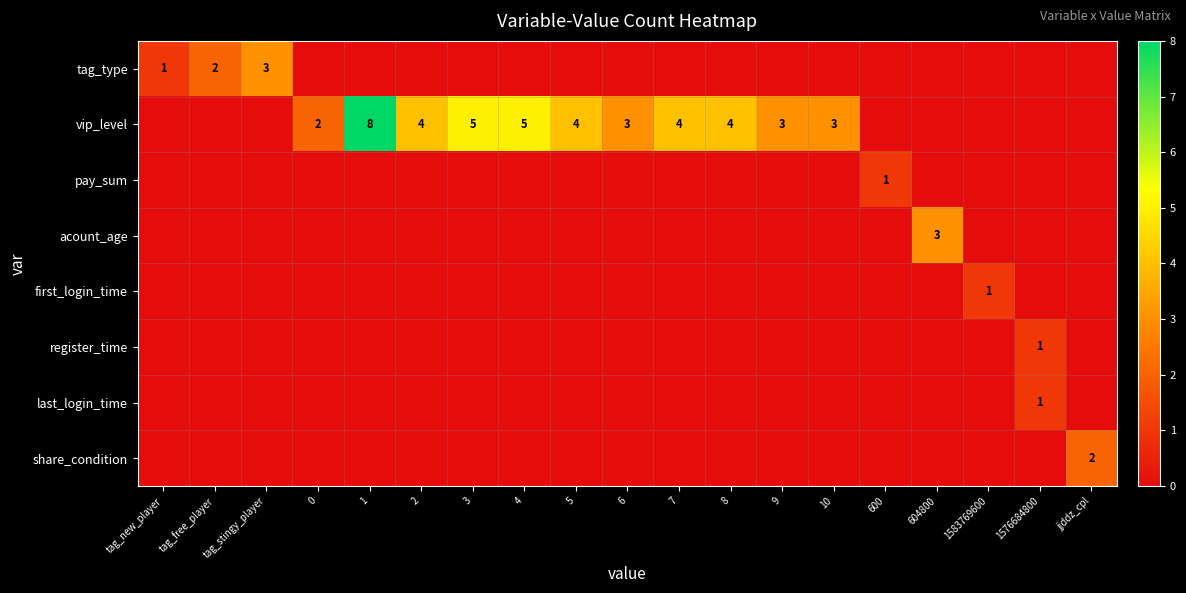

Which category has the highest value in the share_condition series?

jjddz_cpl